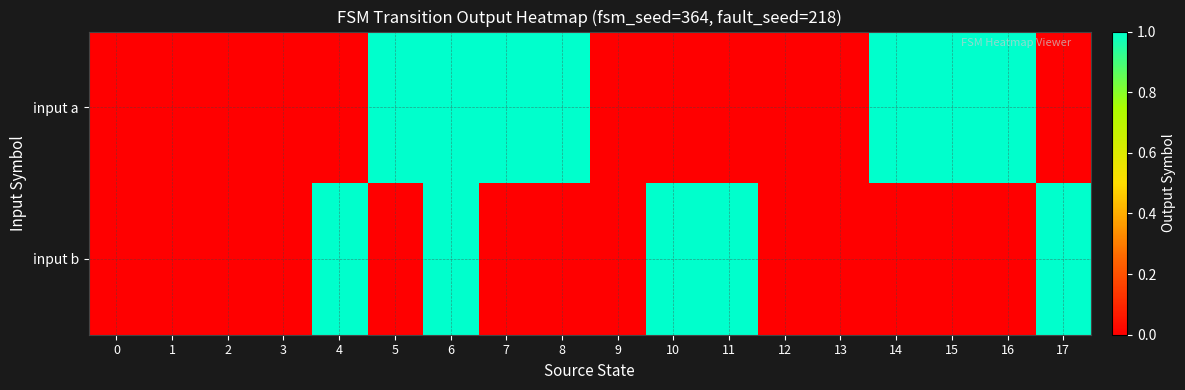

Rank the series by their average value, from highest to lowest.

input a, input b